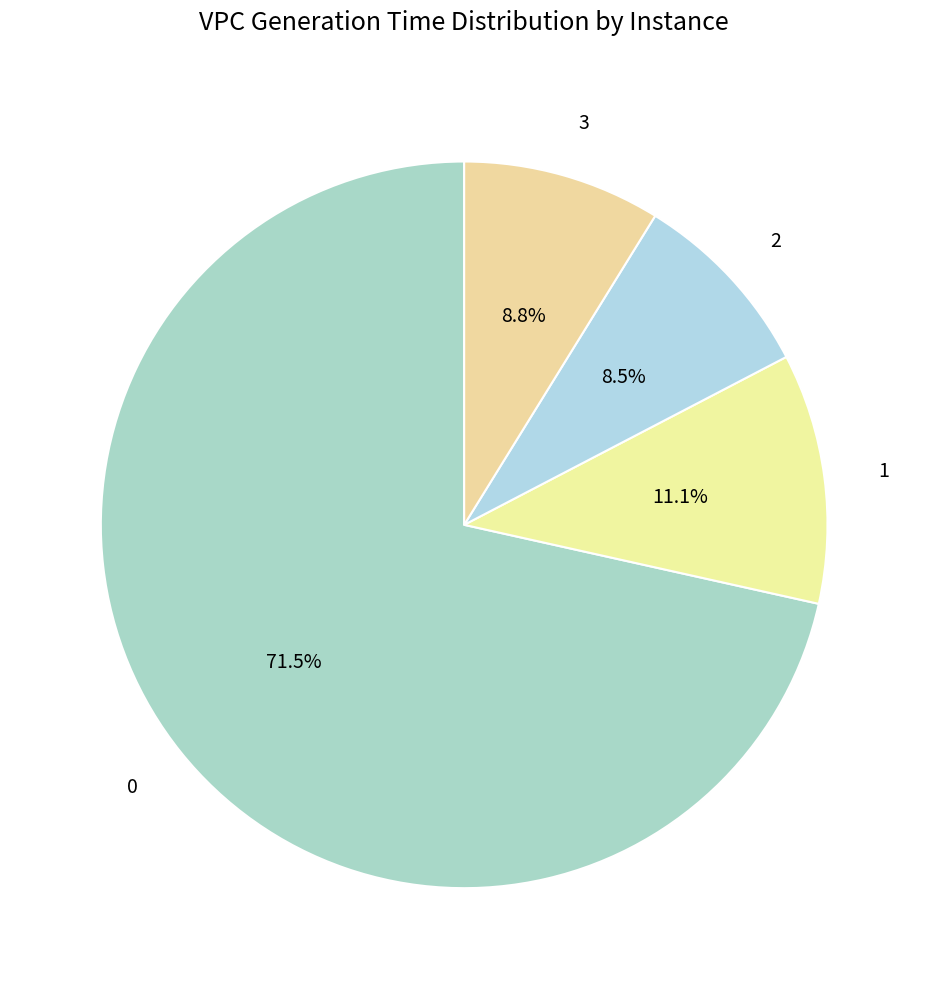

True or false: 1 accounts for 11% of the total.

True